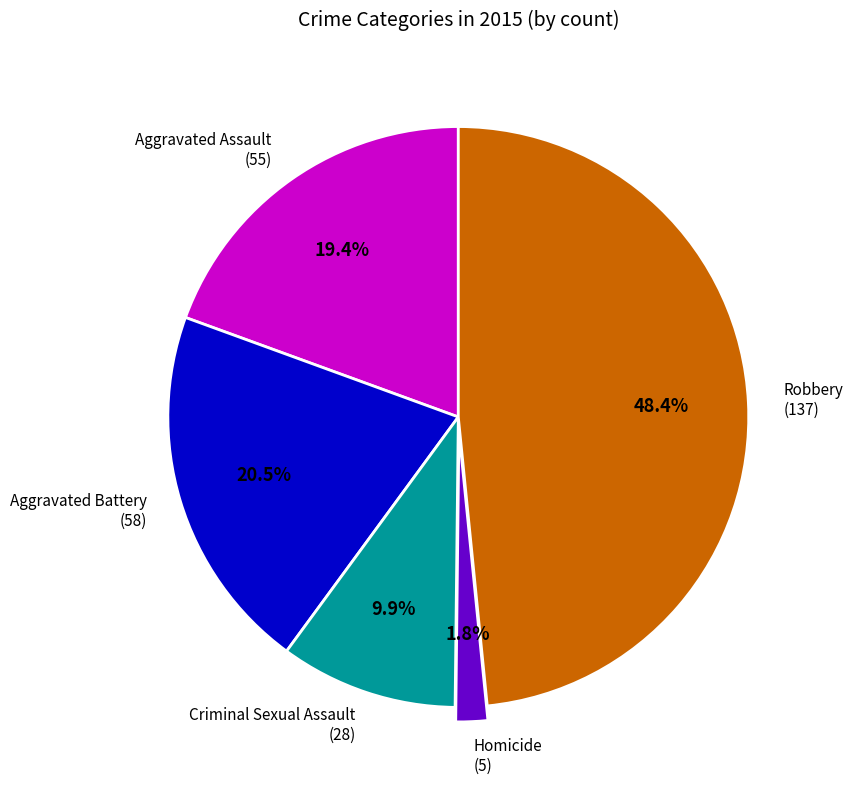

To the nearest percent, what is the difference between the Aggravated Assault and Homicide slice percentages?

18%